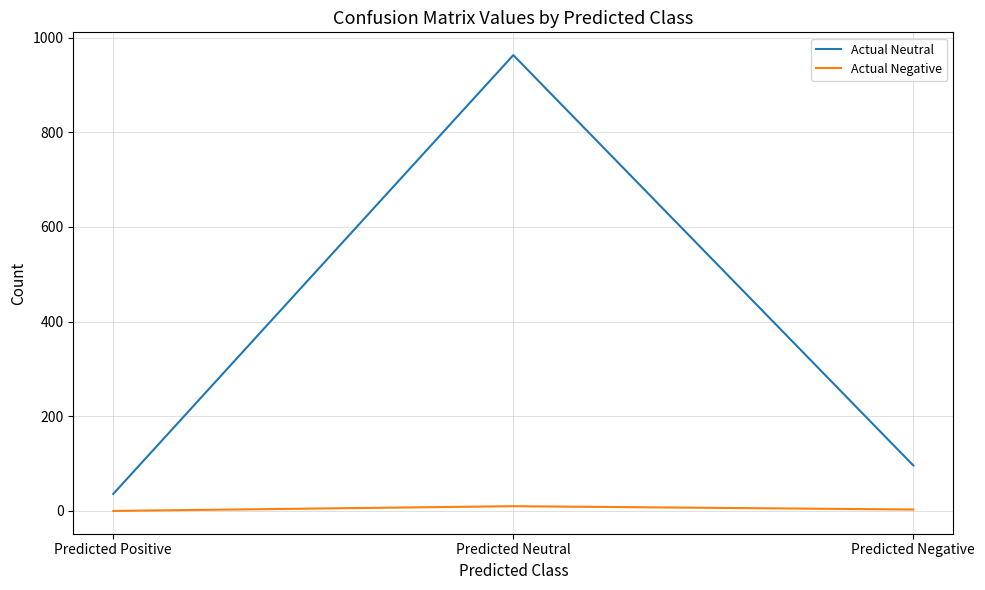

Rank the series by their average value, from highest to lowest.

Actual Neutral, Actual Negative